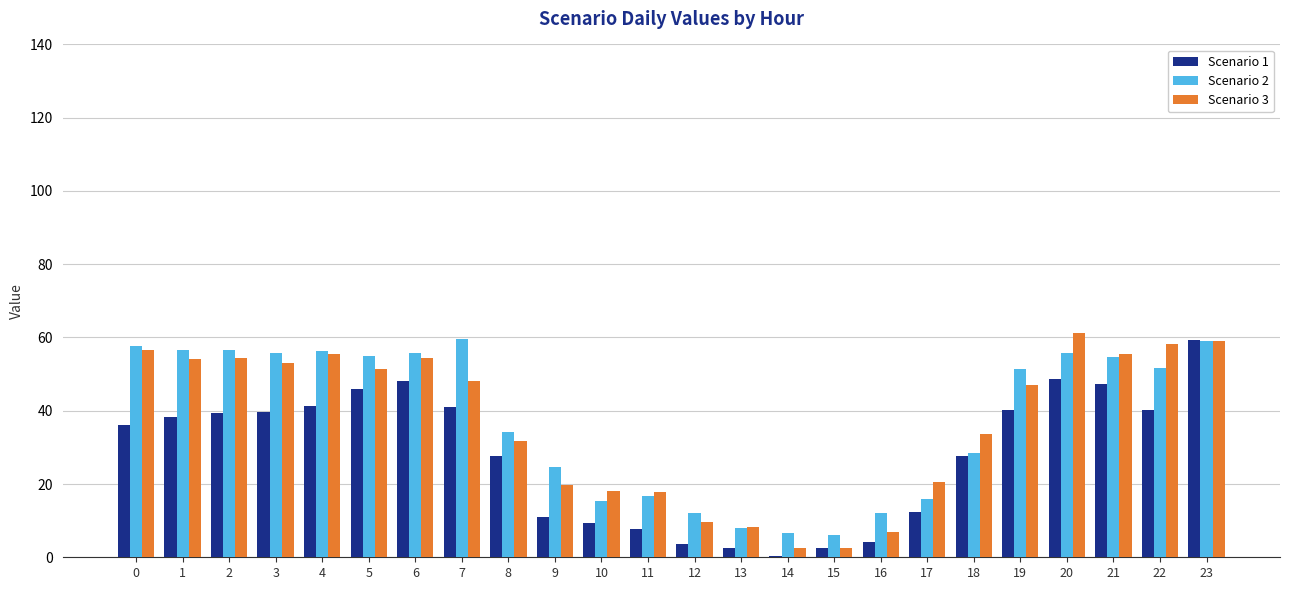

What is the difference between the Scenario 3 values at 7 and 16?

41.1